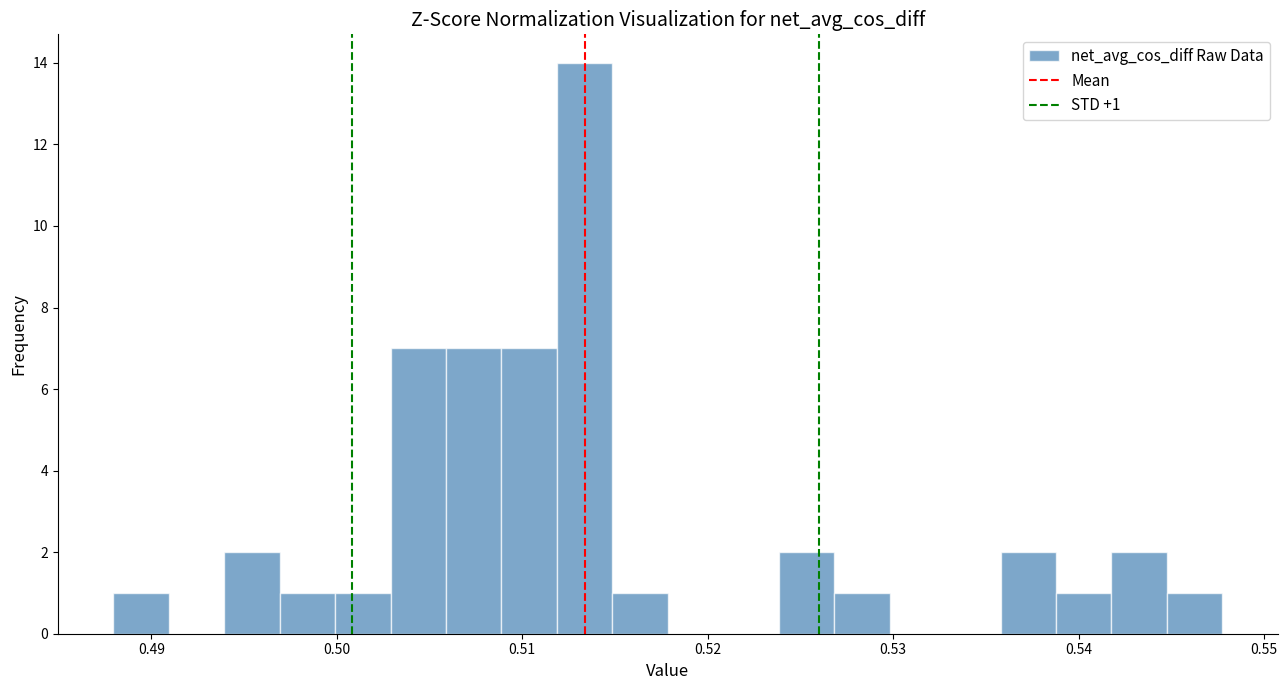

Around what value on the x-axis is the tallest bar? Give the approximate position of its centre, as read against the axis.

0.513